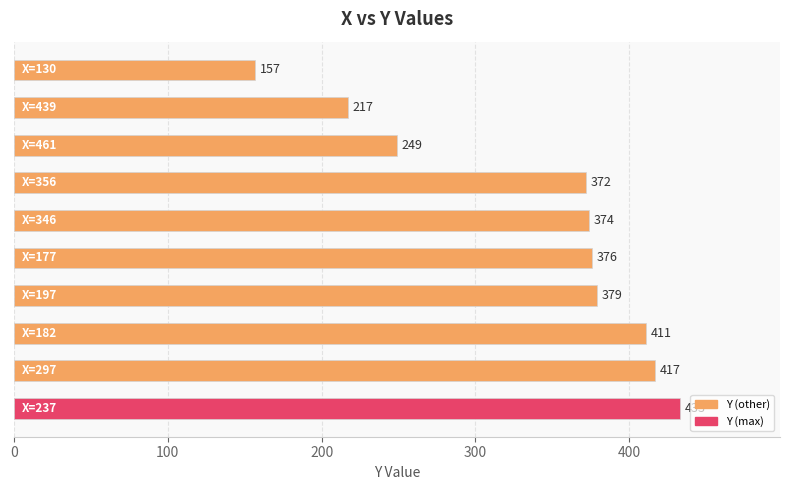

What is the maximum value shown in the chart?

433